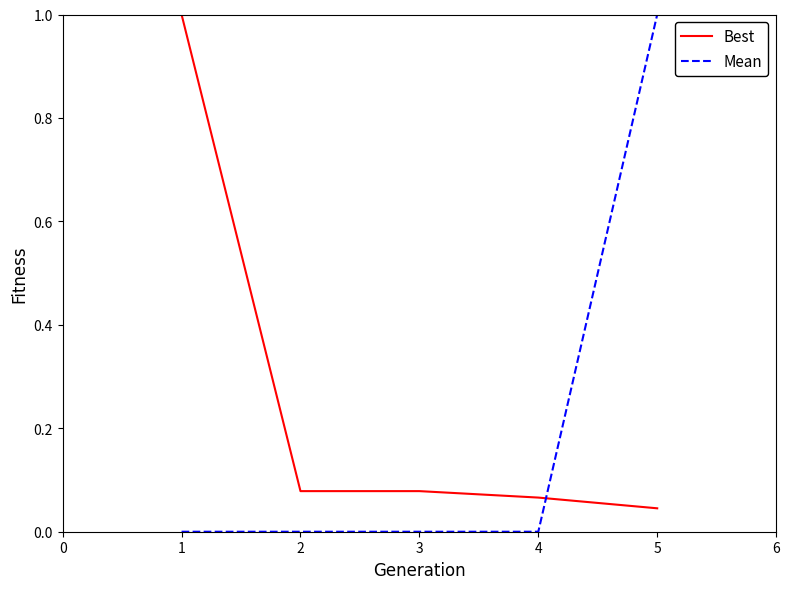

At 4, list the series in order from largest to smallest.

Best, Mean